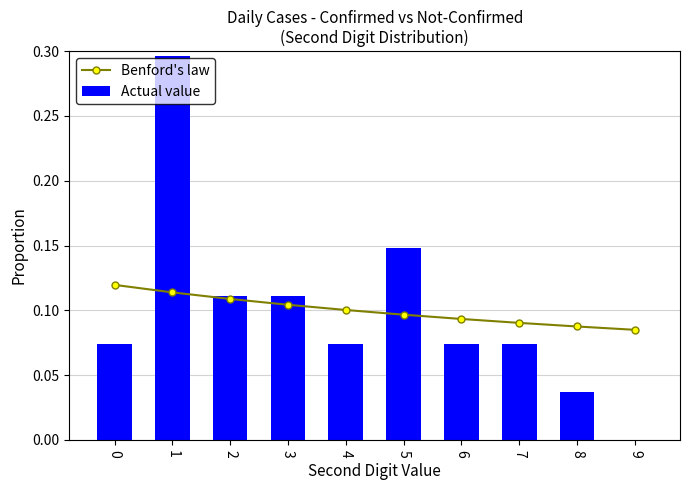

Which series has the largest range (max minus min)?

Actual value